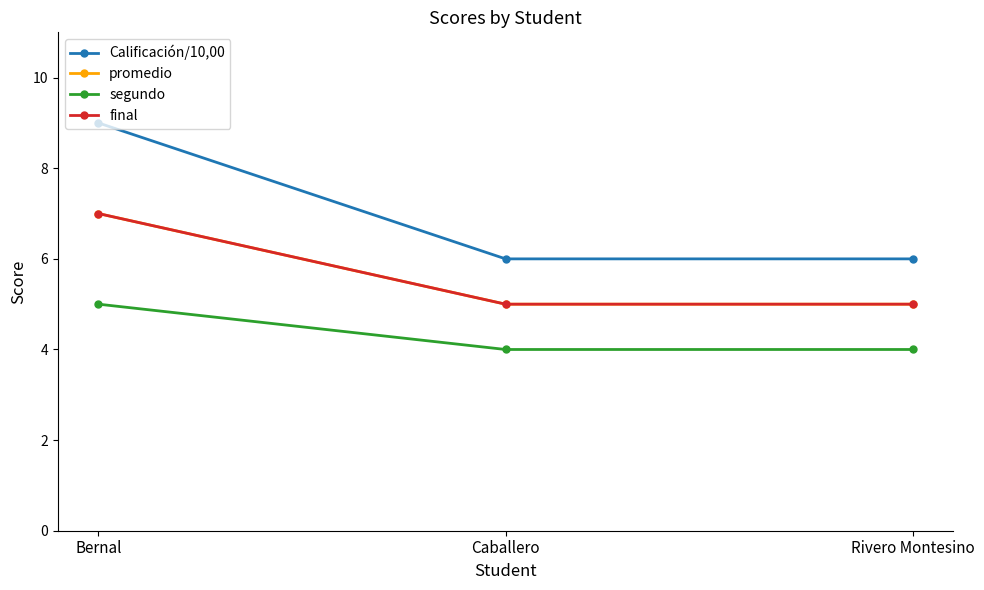

Is this an area chart (filled region under the line)?

No